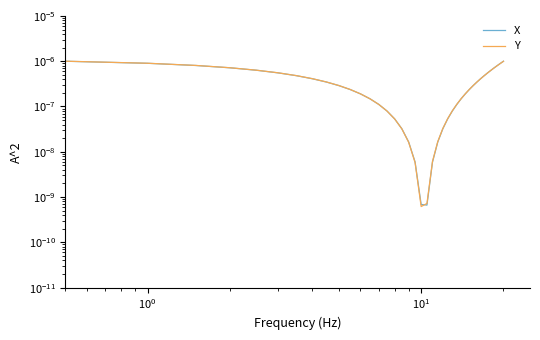

Rank the series by their maximum value, from lowest to highest.

X, Y